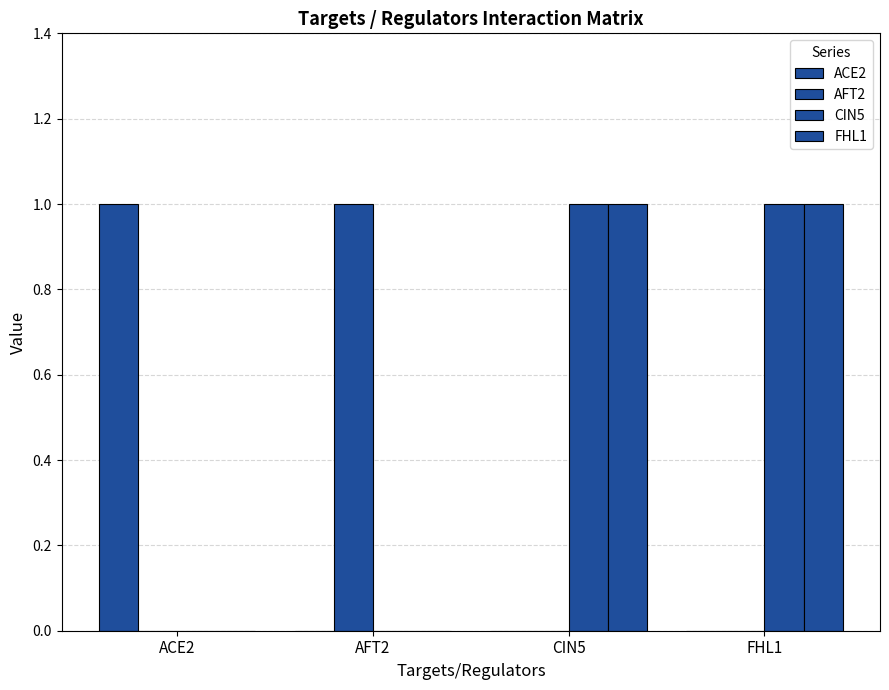

Are the bars grouped side by side (vs. stacked)?

Yes